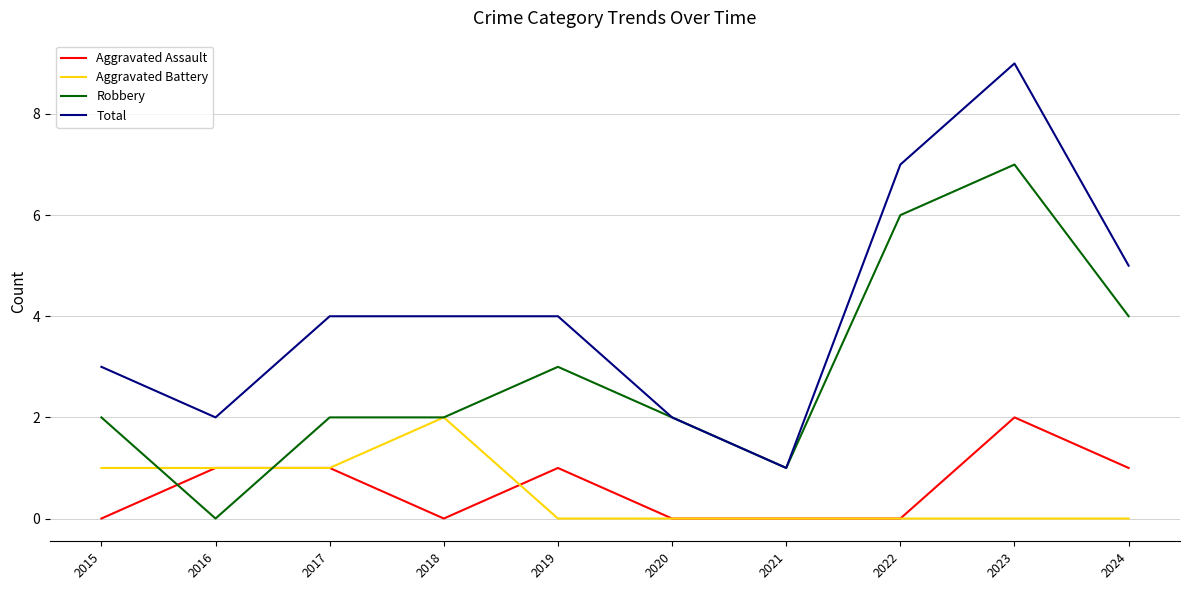

At which category does the chart reach its peak across all series?

2023